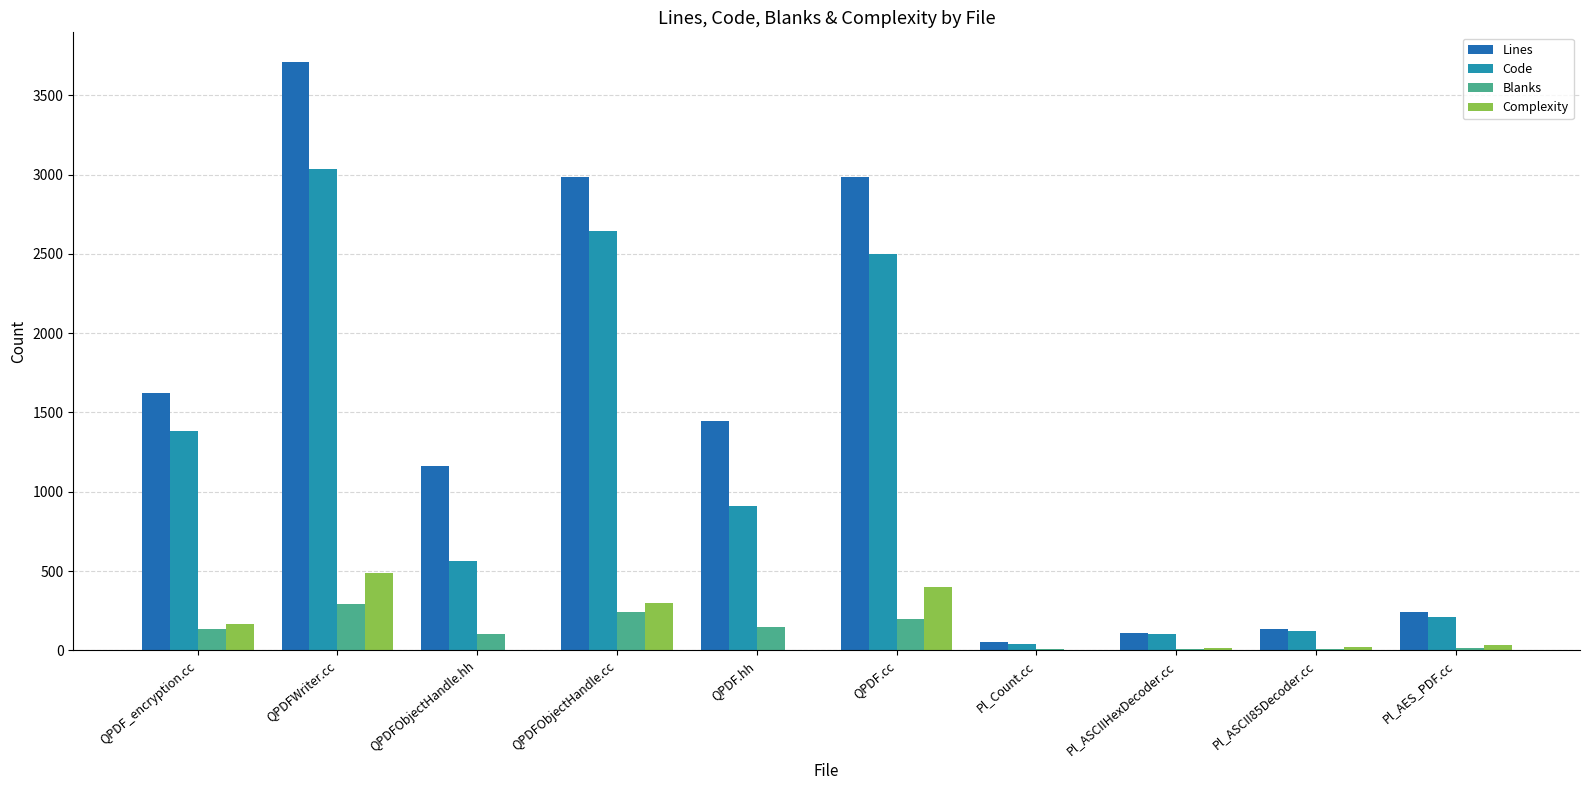

What is the greatest value displayed?

3711